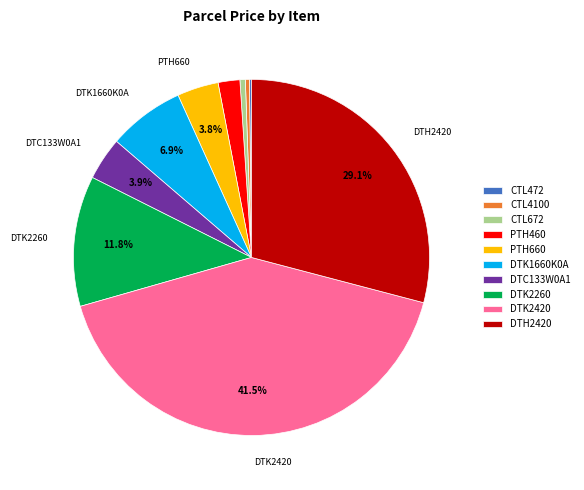

To the nearest percent, what is the difference between the largest and smallest slice percentages?

41%